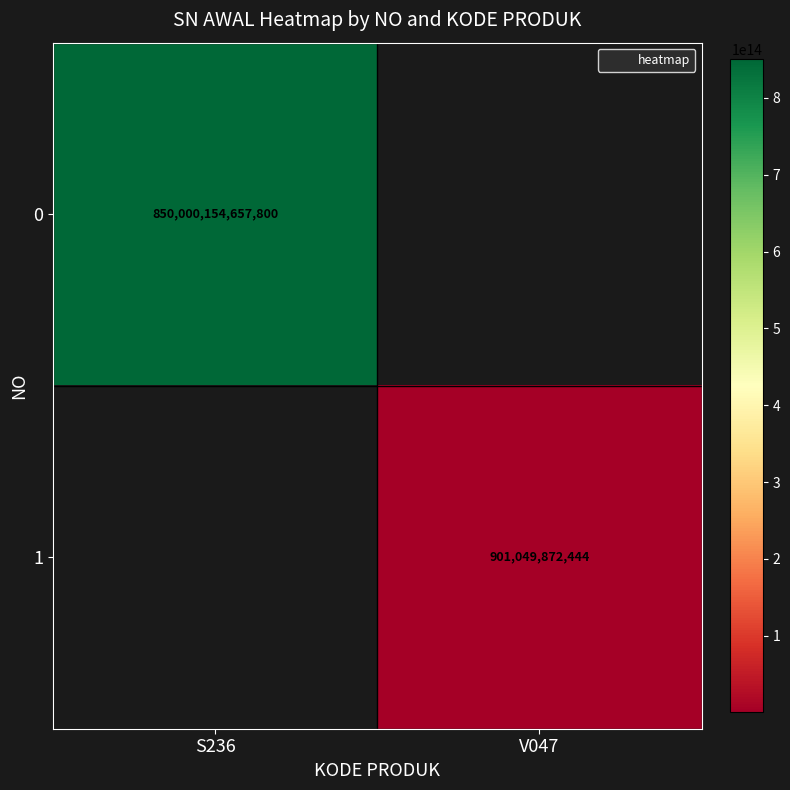

Rank the series by their maximum value, from highest to lowest.

0, 1